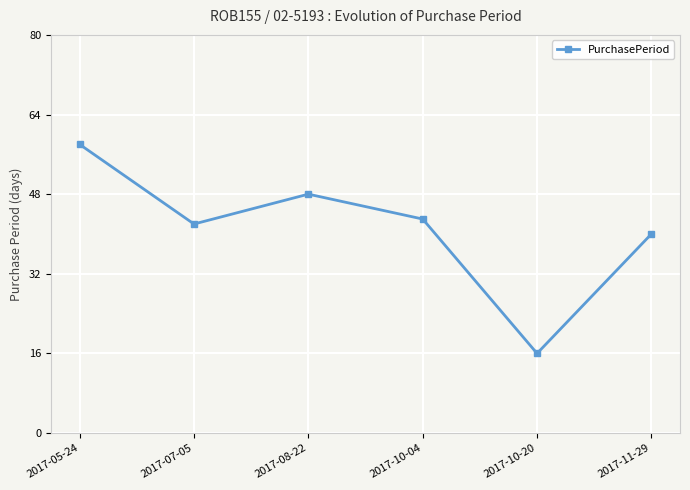

Is this an area chart (filled region under the line)?

No